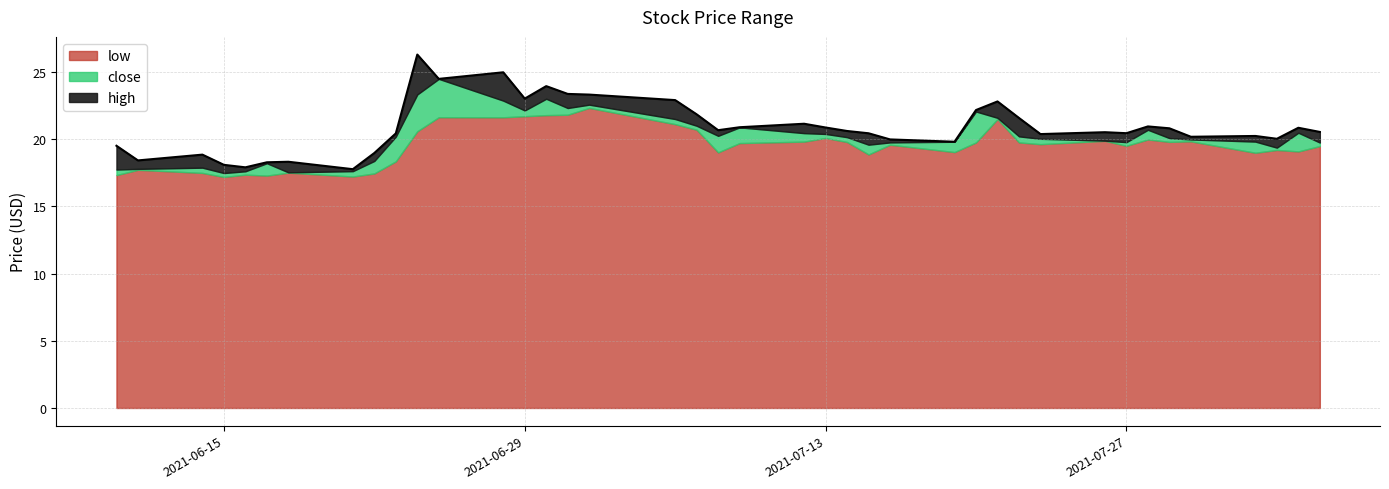

At how many categories does at least one series exceed 19?

32